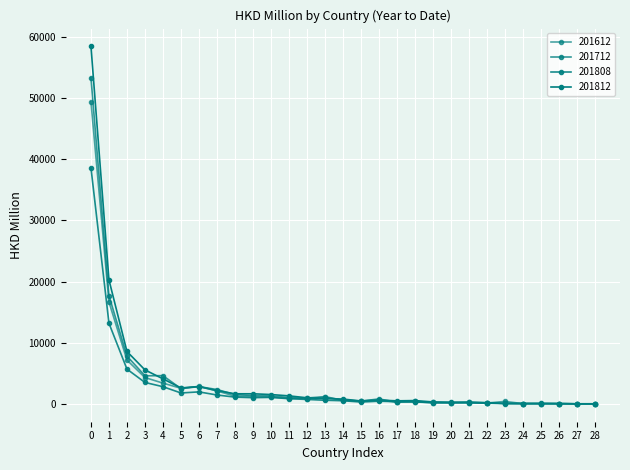

Reading left to right, transcribe all the data shown in this chart.

201612: 49387.1	16655.9	7166.3	4311.1	3399.9	2552.9	2848.7	2118.1	1271.0	1205.8	1121.9	897.2	966.5	1196.3	593.1	460.4	588.2	312.7	374.8	162.6	186.2	301.6	139.6	400.0	54.3	38.4	43.1	13.3	7.4
201712: 53305.2	17700.7	7818.6	4596.0	4621.7	2498.6	2828.3	2350.9	1529.7	1368.9	1302.7	1045.6	879.3	1073.9	644.8	457.8	808.2	292.1	408.3	247.4	228.6	186.2	137.0	106.4	55.3	53.3	42.2	11.8	10.9
201808: 38588.4	13184.7	5687.5	3508.7	2813.4	1787.5	1964.3	1457.7	1109.5	1017.2	1068.0	849.5	730.3	597.5	517.8	304.3	438.2	364.9	311.0	207.5	181.7	179.7	124.6	43.3	40.0	42.1	37.5	12.0	8.0
201812: 58454.4	20280.8	8572.0	5558.9	4097.2	2605.7	2843.6	2176.3	1651.6	1654.8	1530.2	1313.7	1000.1	860.1	788.8	484.4	621.3	501.3	542.9	321.2	270.6	274.6	213.0	65.5	61.4	76.7	50.0	14.9	22.7